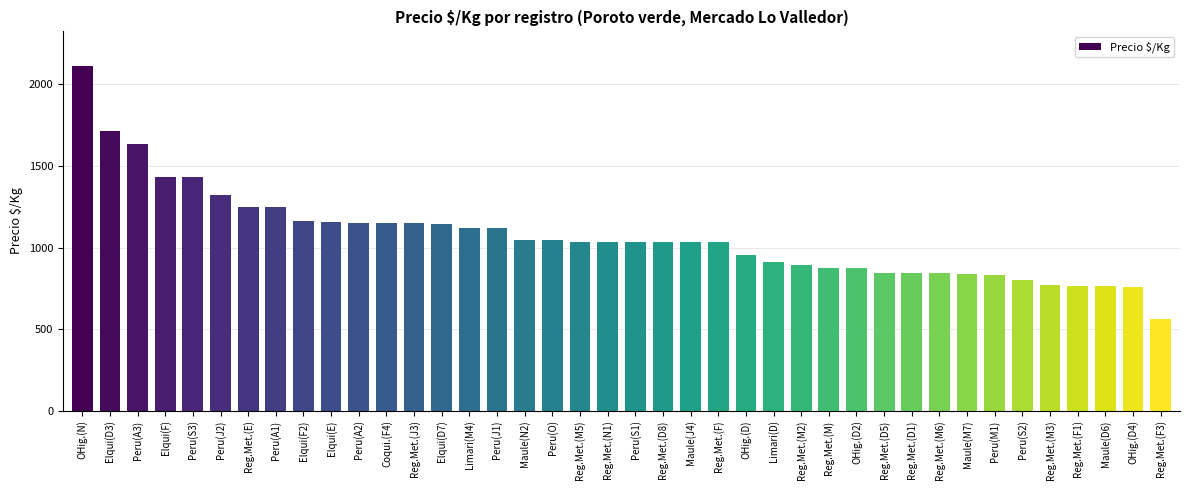

What is the minimum value shown in the chart?

564